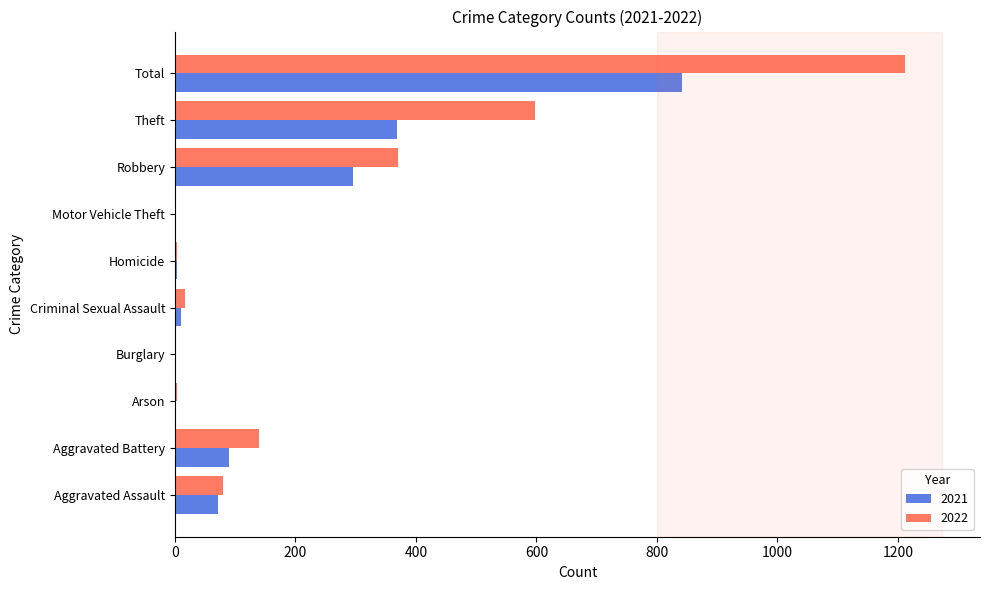

What is the maximum value for 2022?

1212